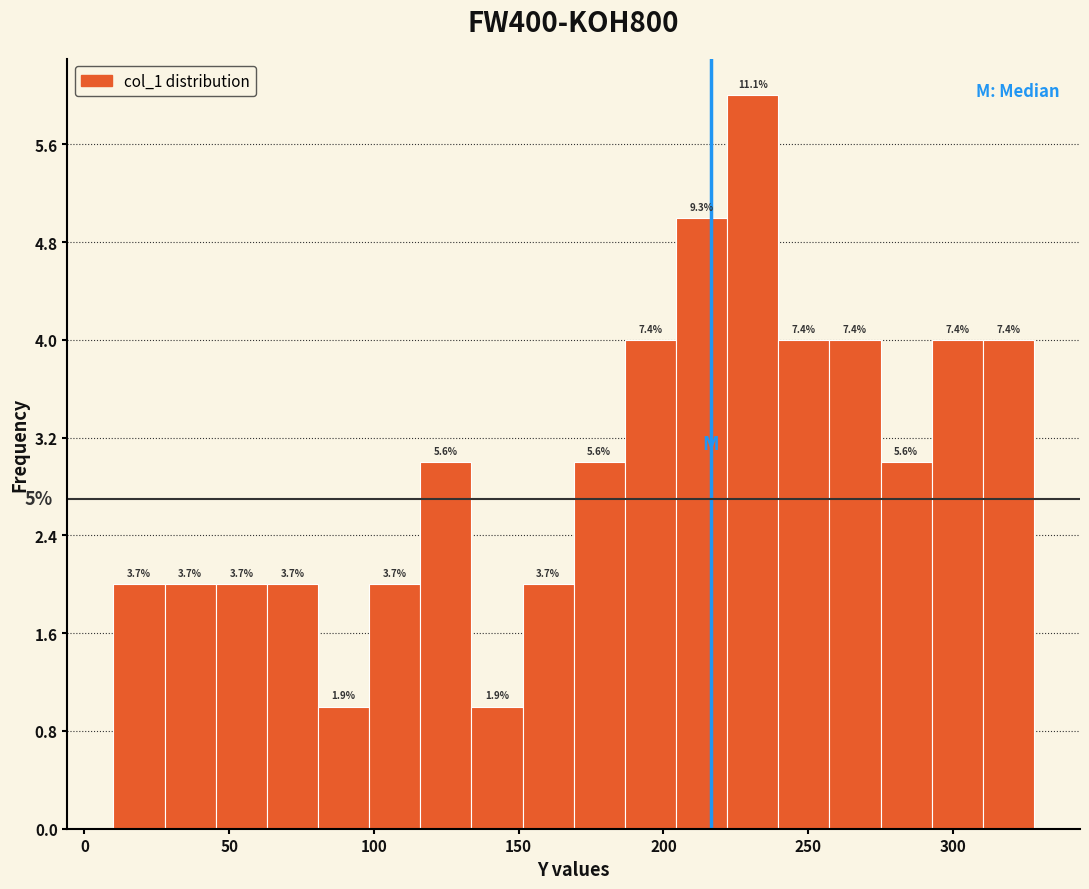

Read against the x-axis, roughly where is the centre of the tallest bar?

230